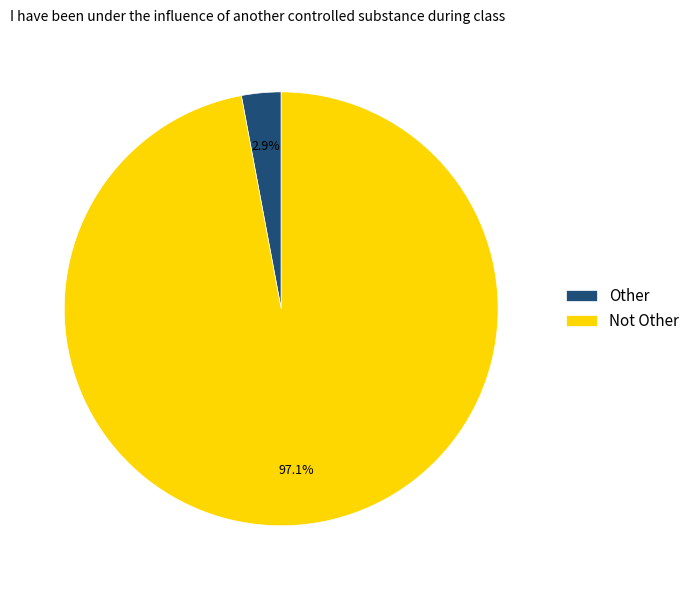

Which category has the smallest portion of the pie?

Other